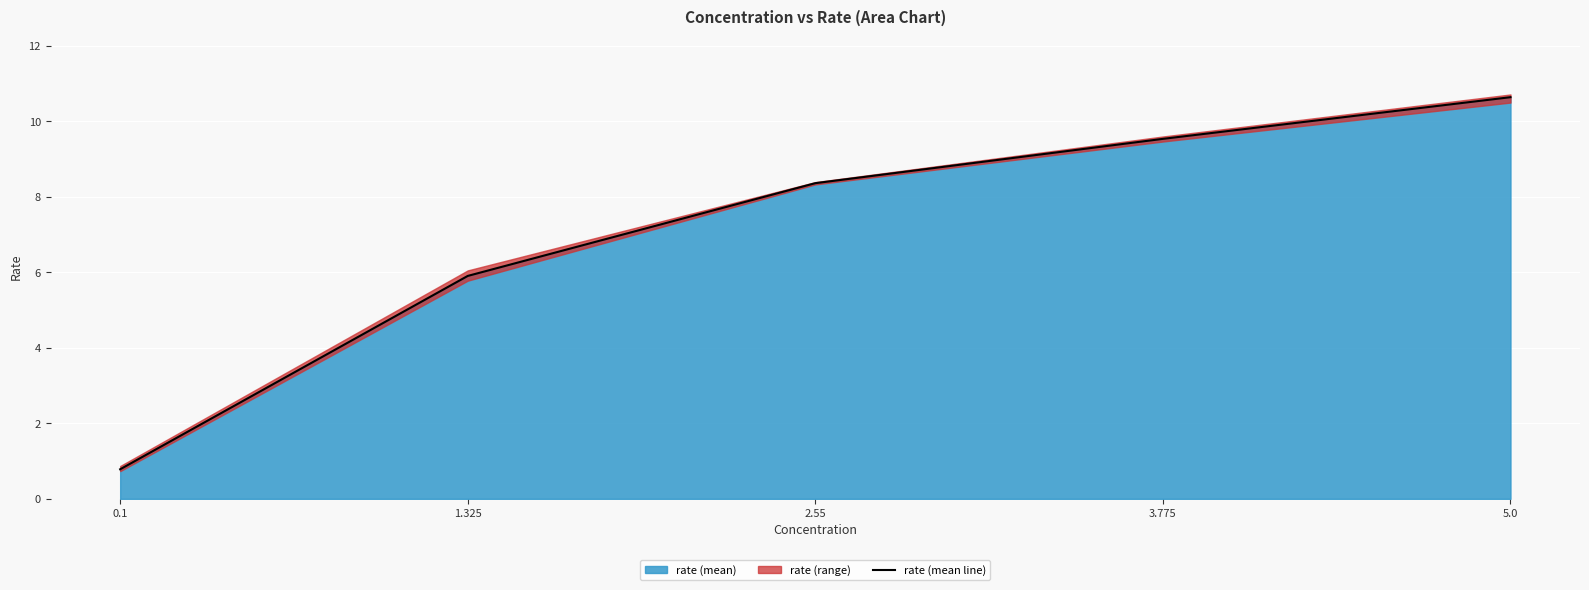

What is the maximum value shown in the chart?

10.6